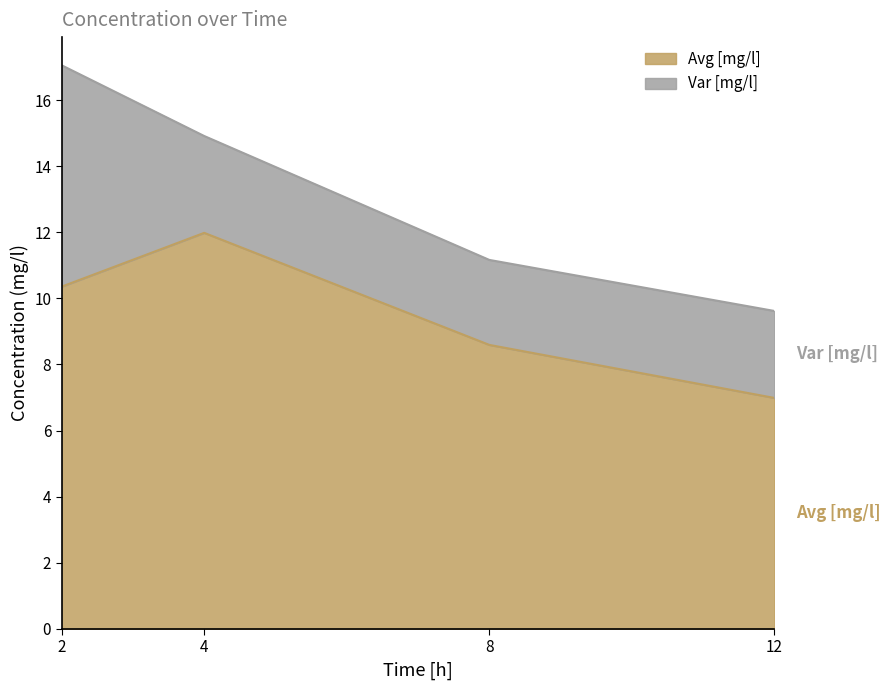

Does the chart have visible grid lines?

No